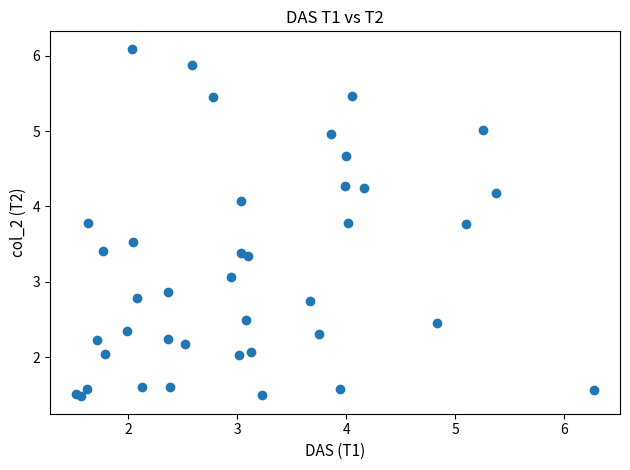

What Y value in the scatter plot is closest to 3?

3.1